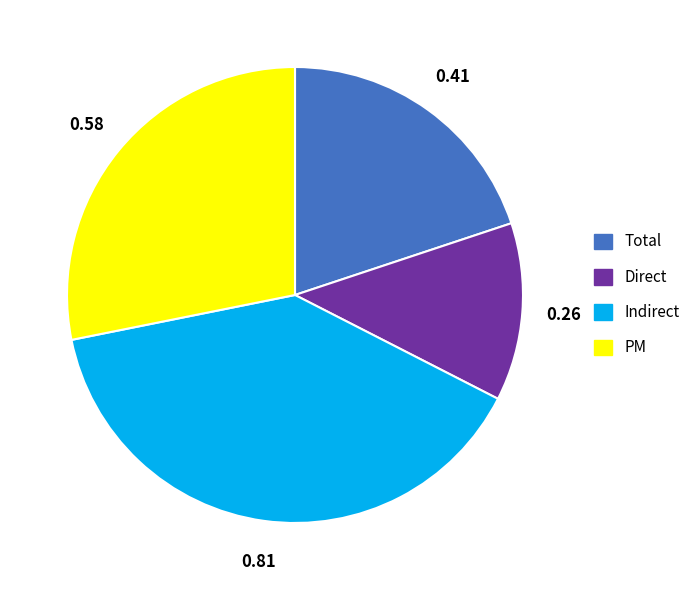

Rank the categories by value from lowest to highest.

Direct, Total, PM, Indirect